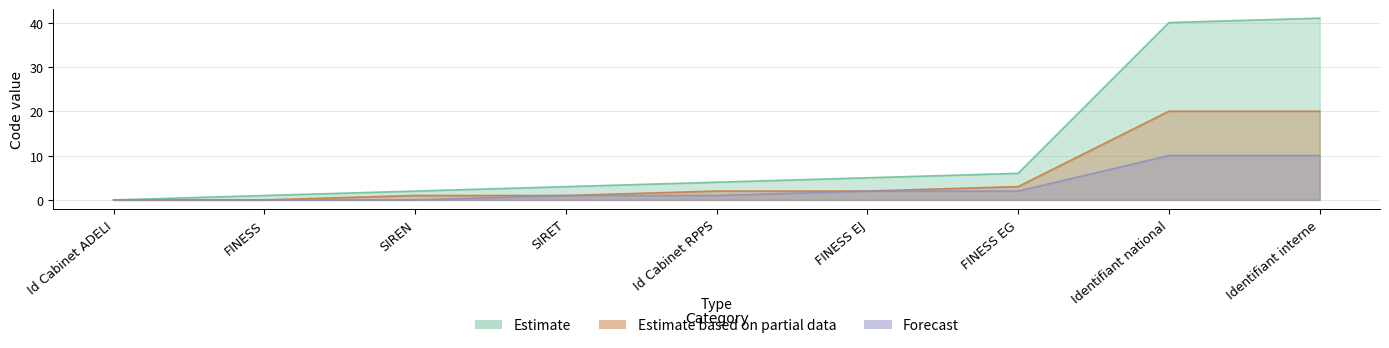

At which label does Estimate reach its minimum?

Id Cabinet ADELI